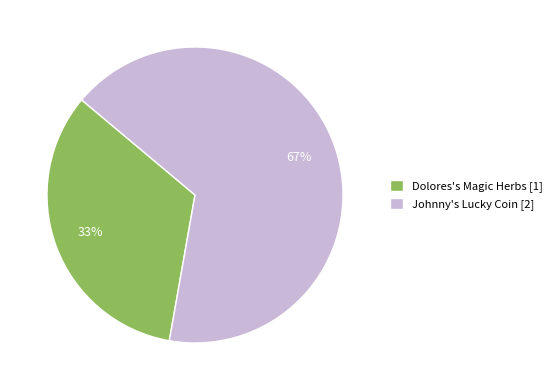

Is it true that Dolores's Magic Herbs is 44% of the pie?

False